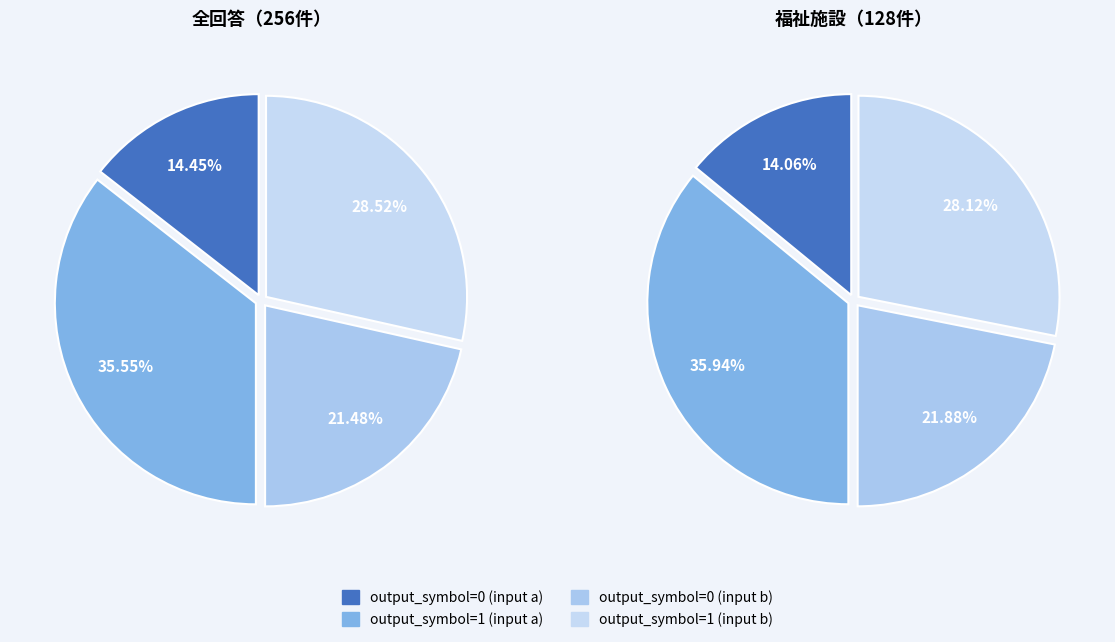

What percentage do output_symbol=1 (input a) and output_symbol=0 (input b) together represent?

57.0%